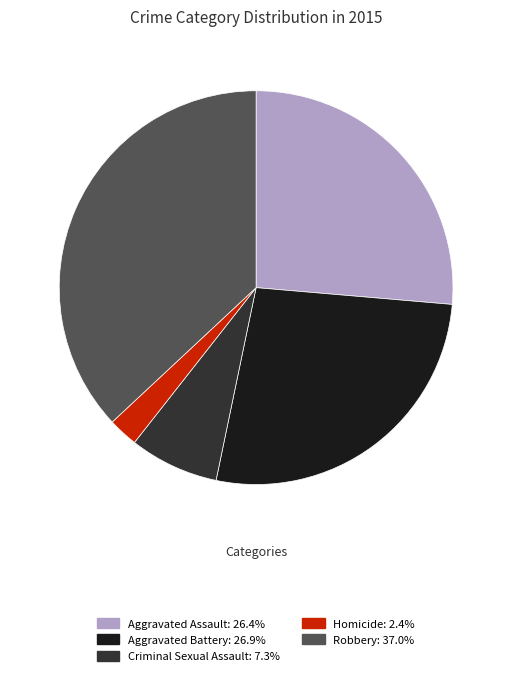

Which has a higher value, Homicide or Criminal Sexual Assault?

Criminal Sexual Assault